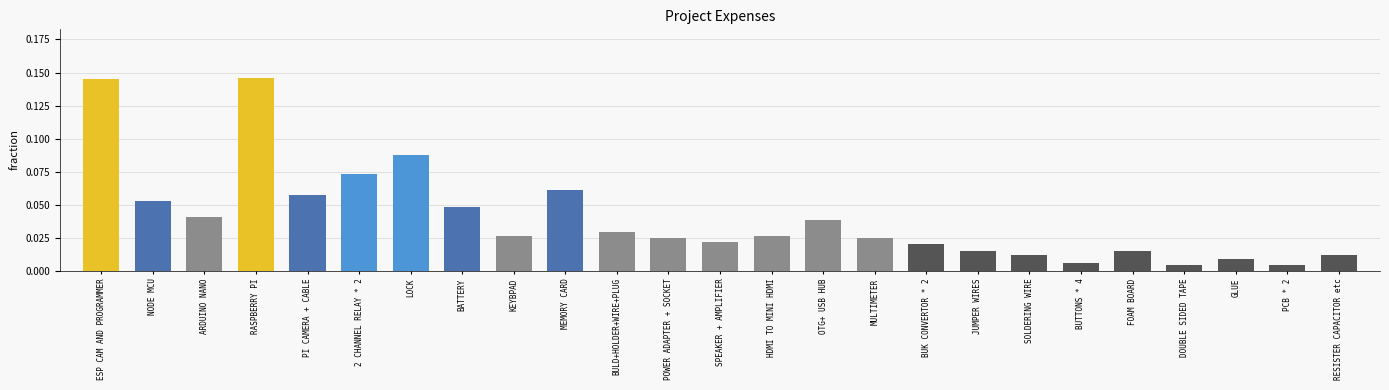

Is it true that the value at PI CAMERA + CABLE is 0.0?

False